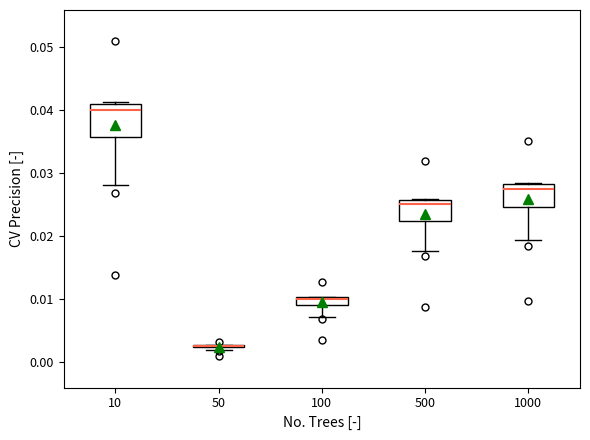

Comparing the boxes themselves (not the whiskers), which one is the tallest?

10